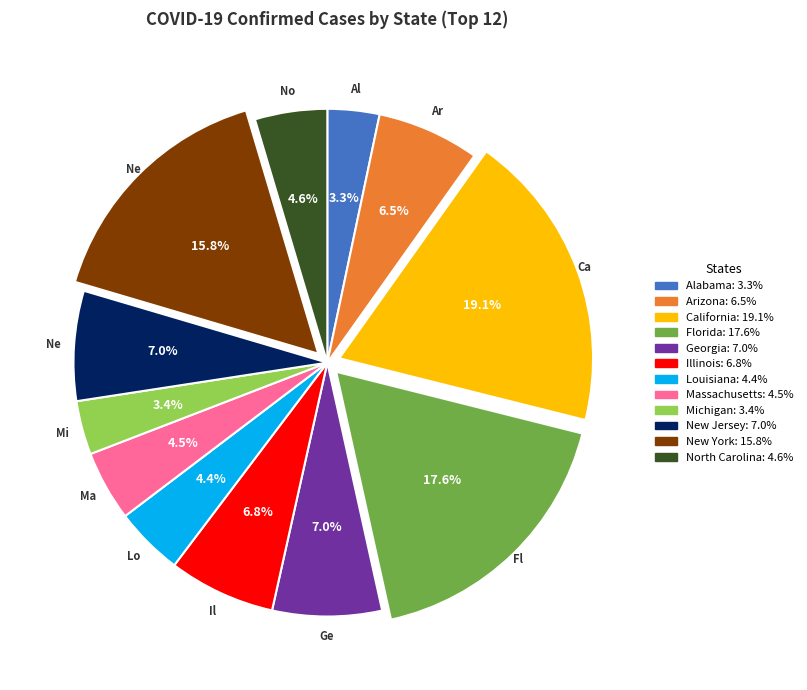

To the nearest percent, what percentage of the pie is North Carolina?

5%